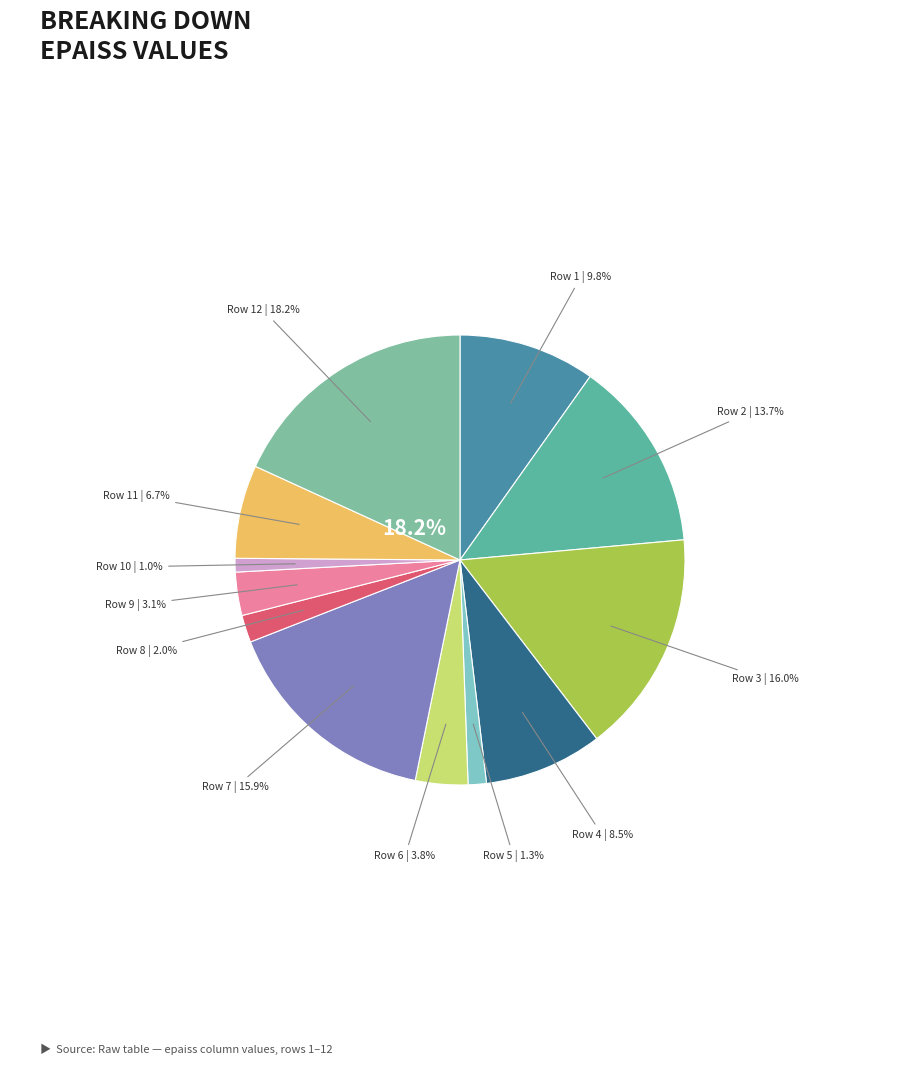

To the nearest percent, what is the difference between the Row 6 (epaiss=230) and Row 4 (epaiss=520) slice percentages?

5%